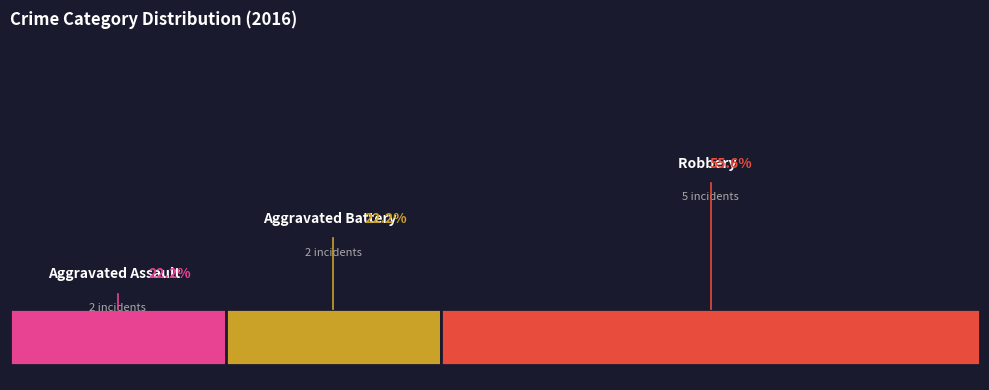

The Aggravated Assault slice represents 8% of the pie. True or false?

False